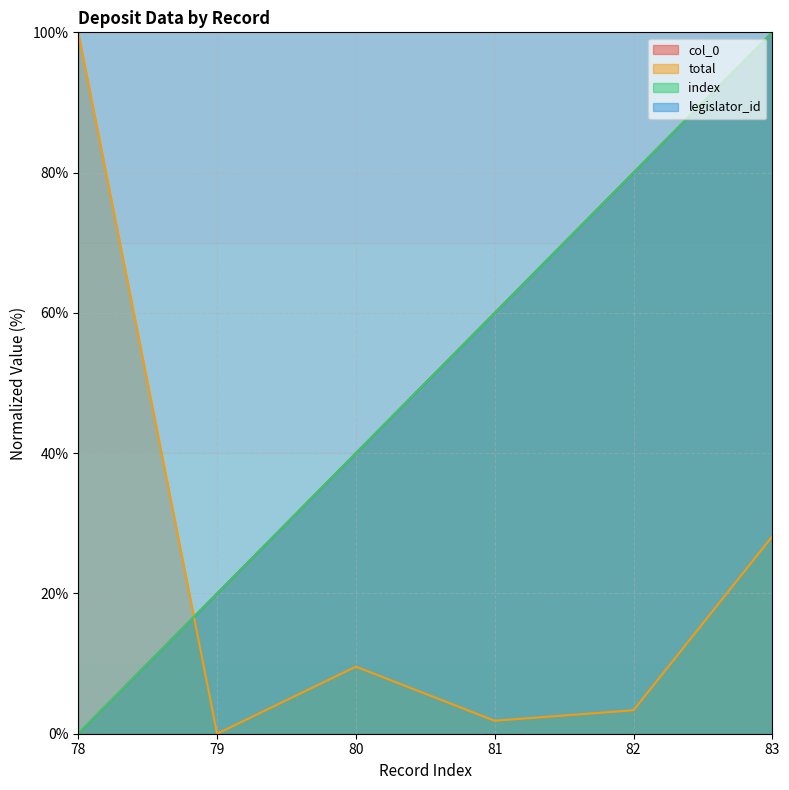

Count the index values in the range 20 to 80.

4